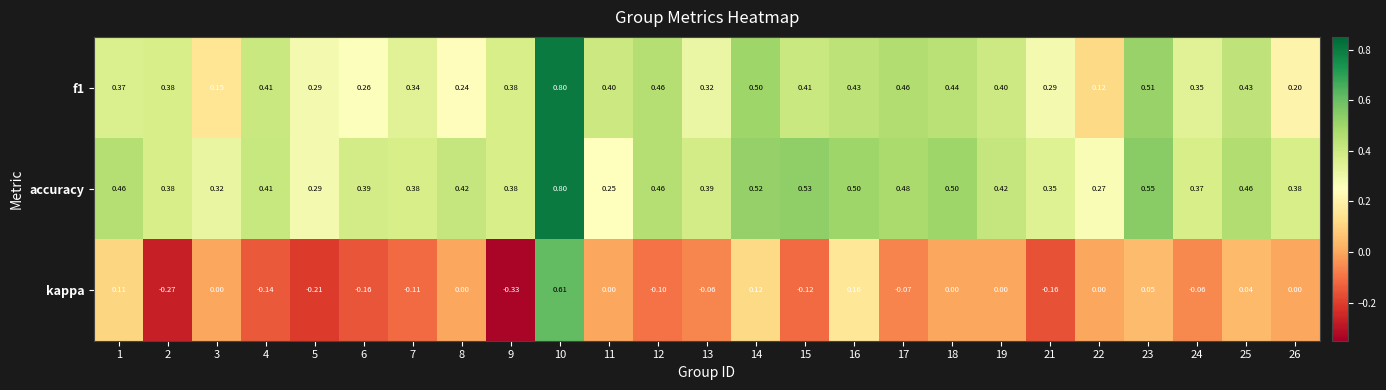

Which series has the largest total across all categories?

accuracy